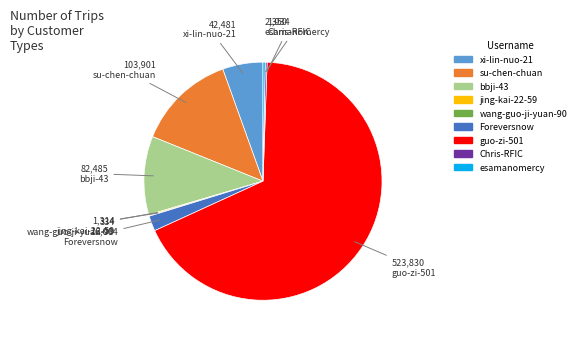

The bbji-43 slice represents 20% of the pie. True or false?

False